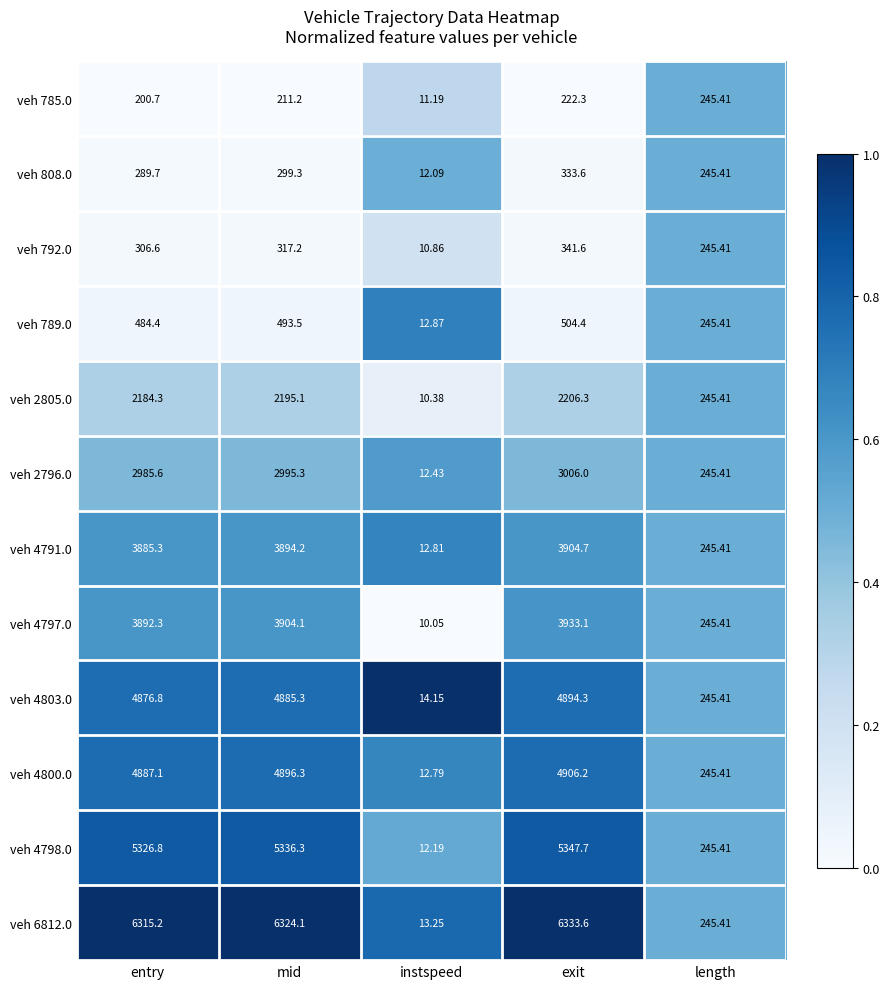

Rank the series by their maximum value, from highest to lowest.

veh 6812.0, veh 4798.0, veh 4800.0, veh 4803.0, veh 4797.0, veh 4791.0, veh 2796.0, veh 2805.0, veh 789.0, veh 792.0, veh 808.0, veh 785.0